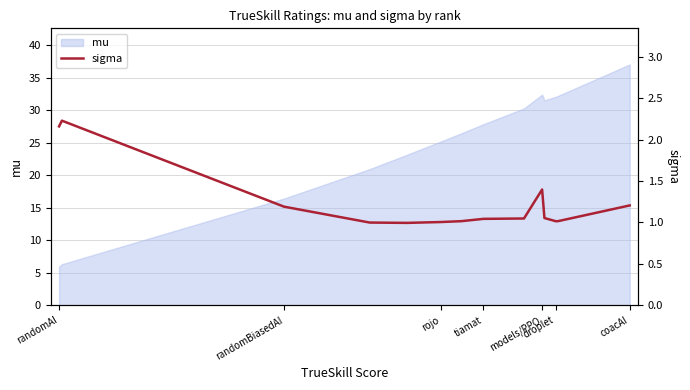

Read the mu value at randomBiasedAI.

16.4